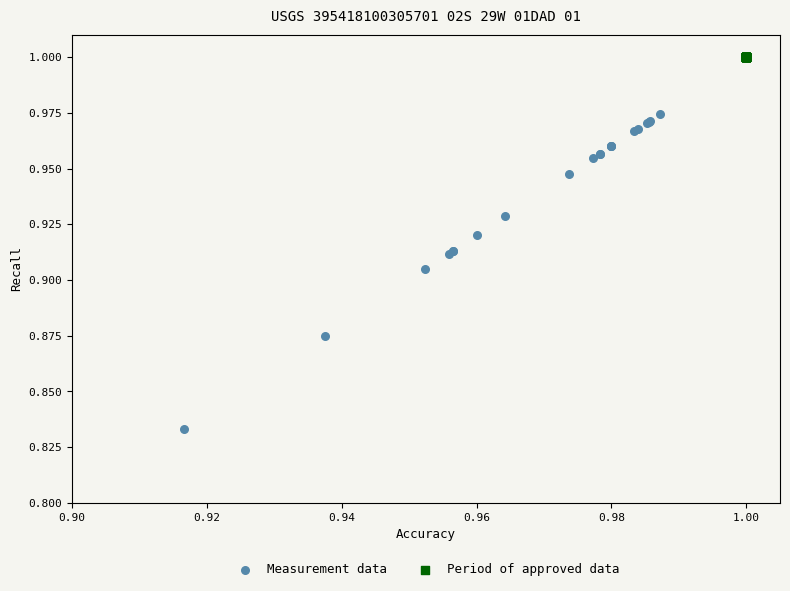

Which series reaches the minimum Y coordinate?

Measurement data